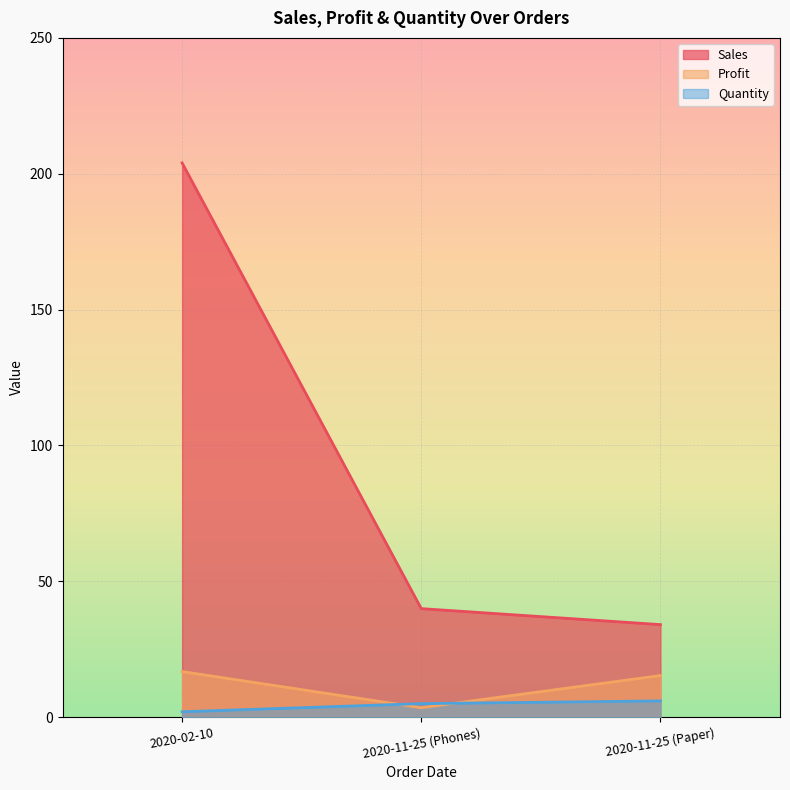

What is the minimum value for Sales?

34.1